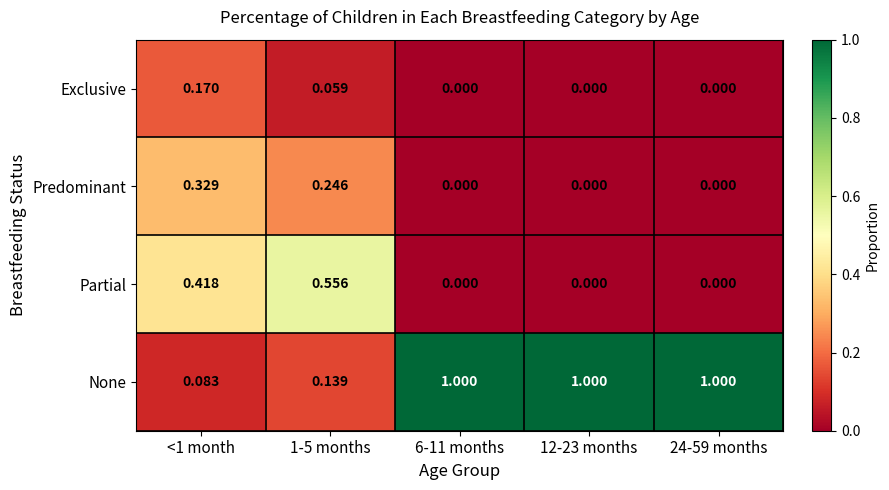

Which series has the largest total across all categories?

None